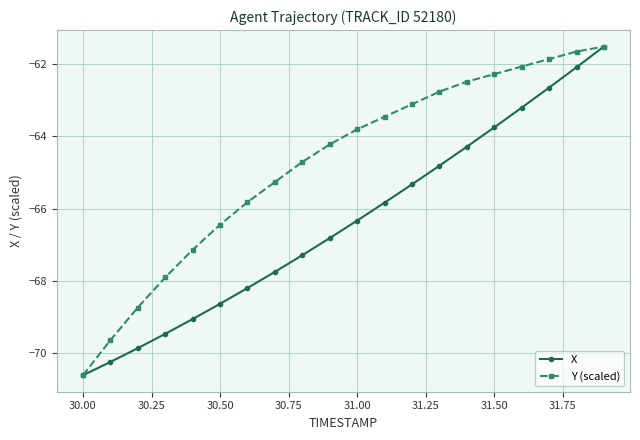

What is the value of the X point at the 9th from the left?

-67.3